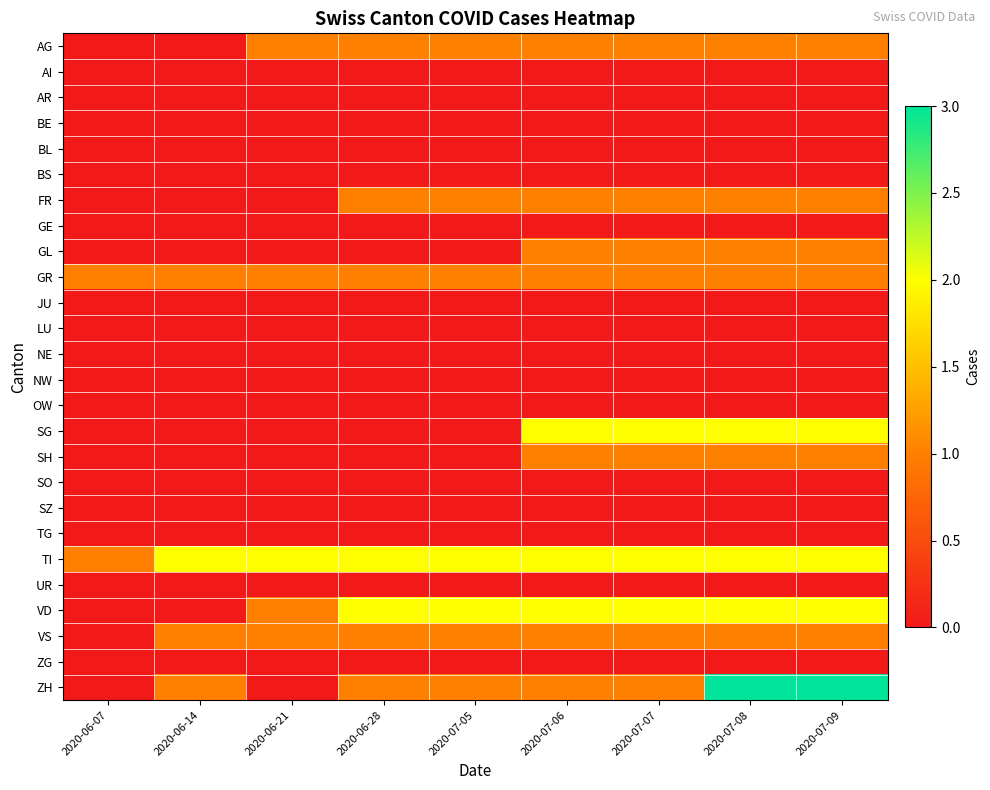

Which has a higher value, 2020-06-14 or 2020-07-06?

2020-07-06